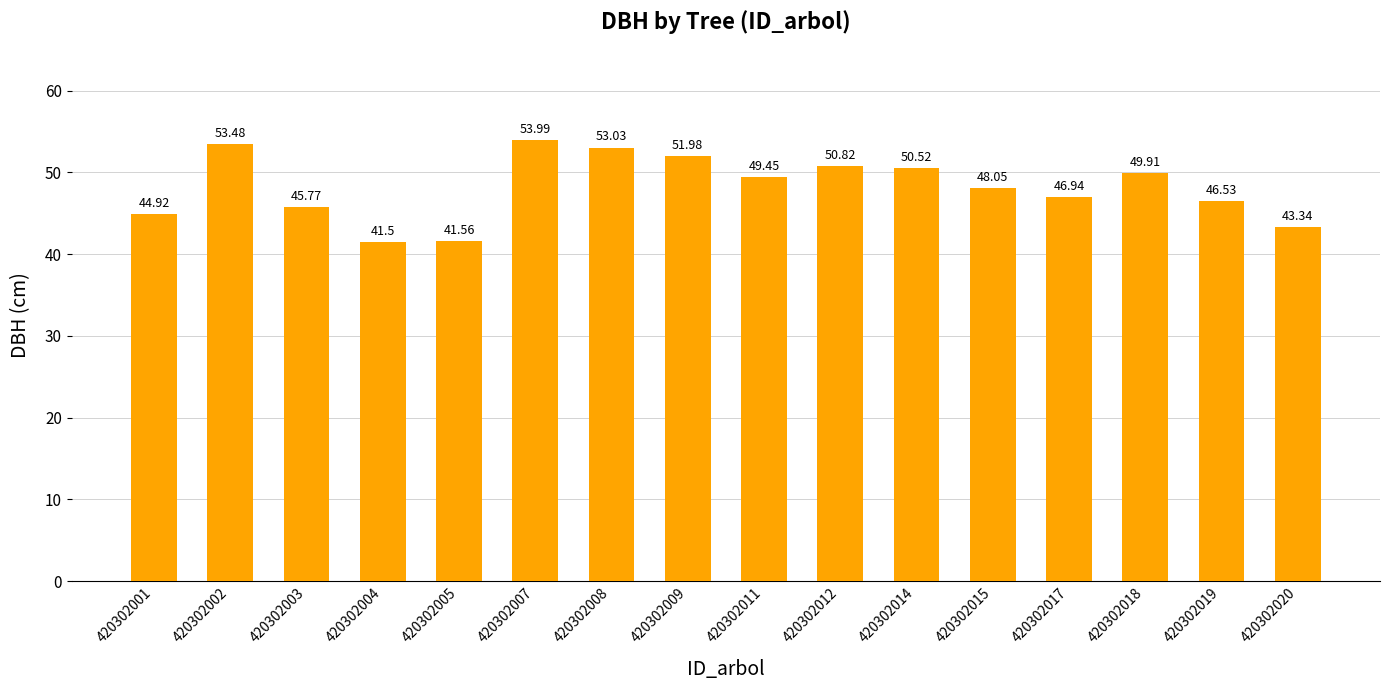

Rank the categories by value from lowest to highest.

420302004, 420302005, 420302020, 420302001, 420302003, 420302019, 420302017, 420302015, 420302011, 420302018, 420302014, 420302012, 420302009, 420302008, 420302002, 420302007